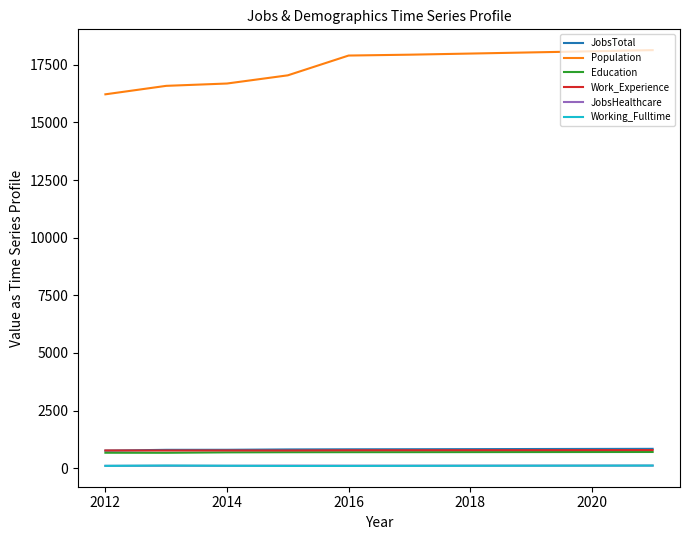

Which series has the widest spread of values?

Population